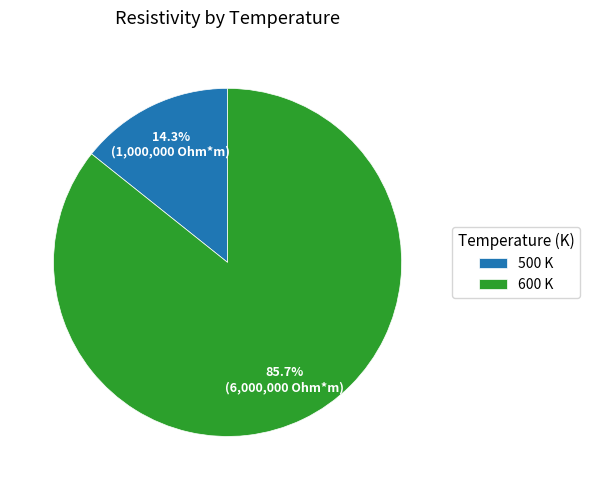

Rank the categories by value from highest to lowest.

600 K, 500 K